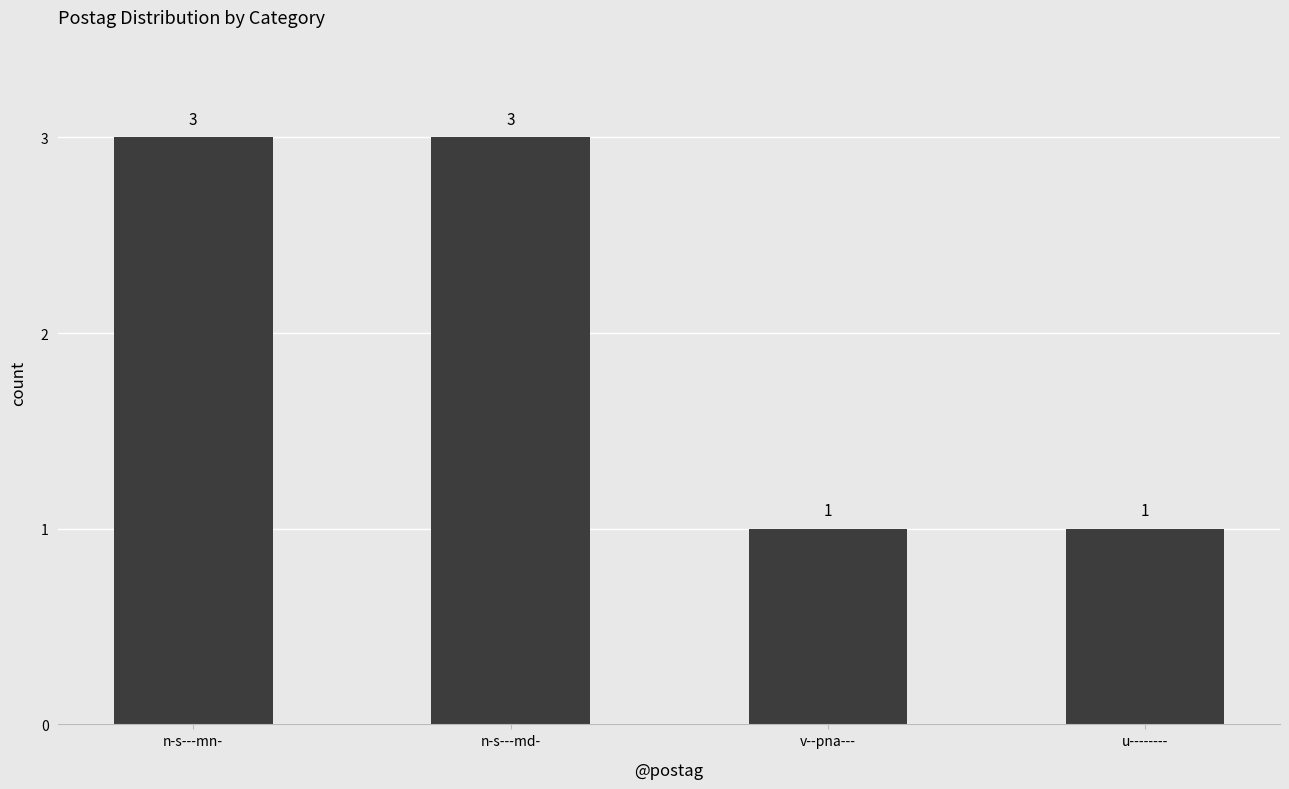

What is the greatest value displayed?

3